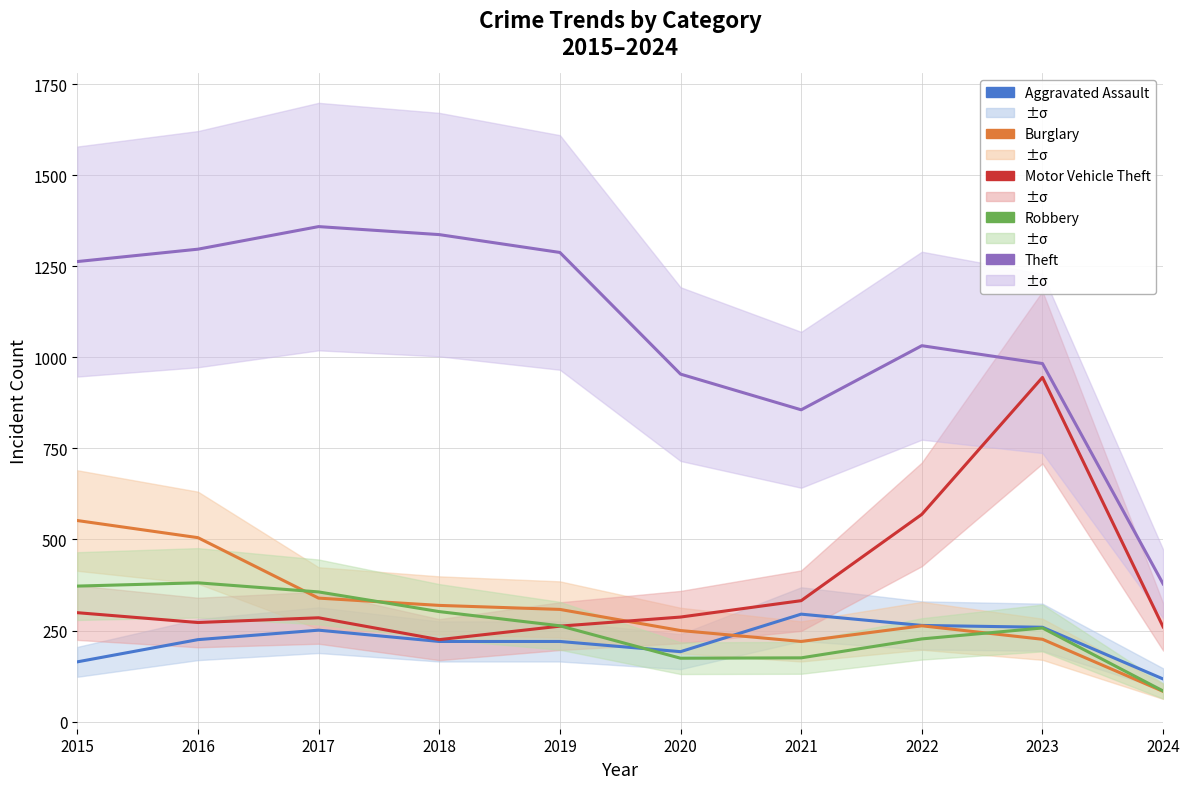

What value does the Theft series have at 2019?

1288